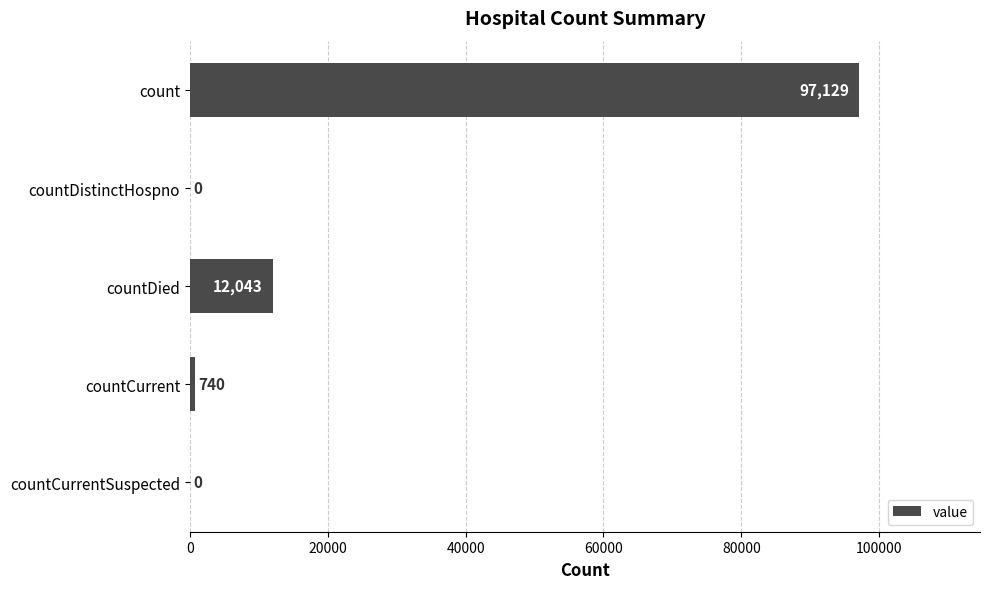

The value at countDistinctHospno is 31667. True or false?

False